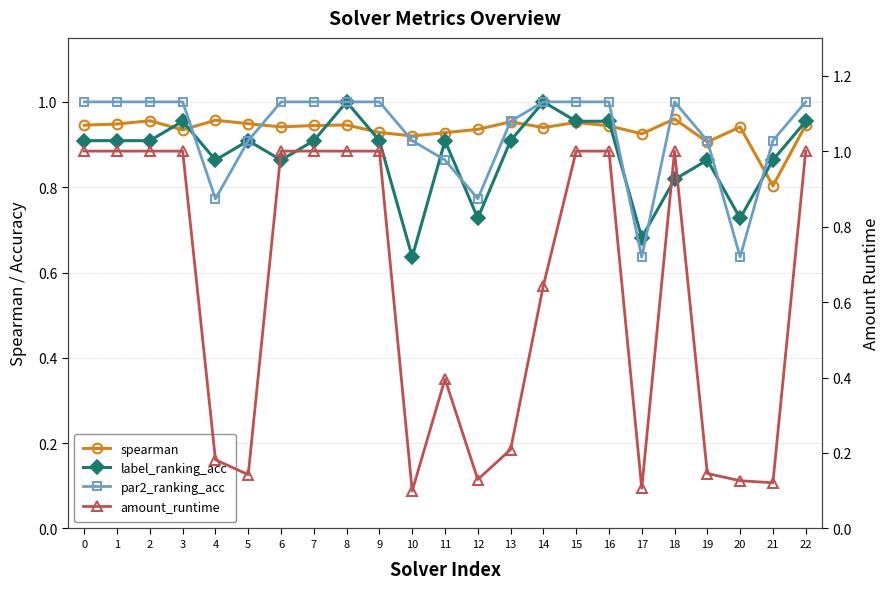

Rank the series at 1 from highest to lowest value.

par2_ranking_acc, amount_runtime, spearman, label_ranking_acc